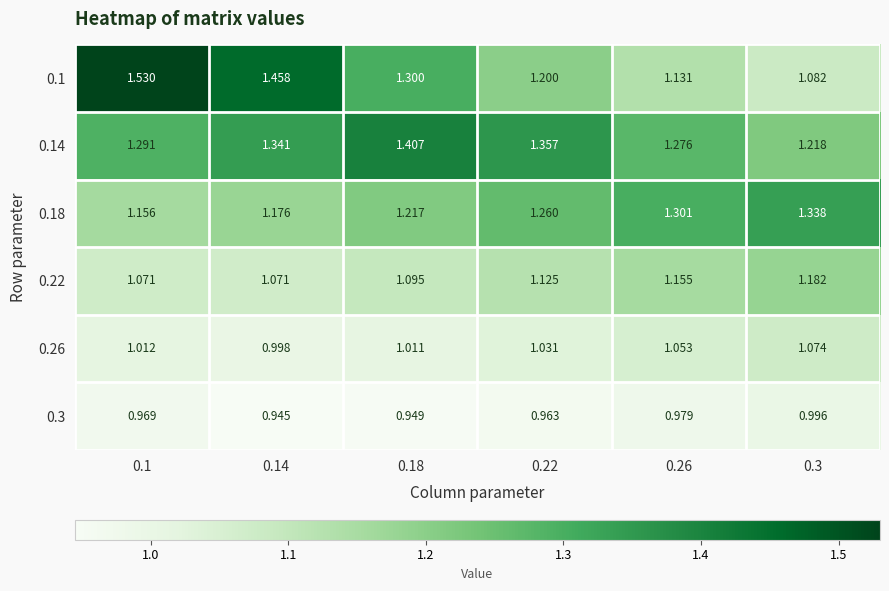

Is the value of 0.22 at 0.18 greater than the value of 0.1 at 0.18?

No